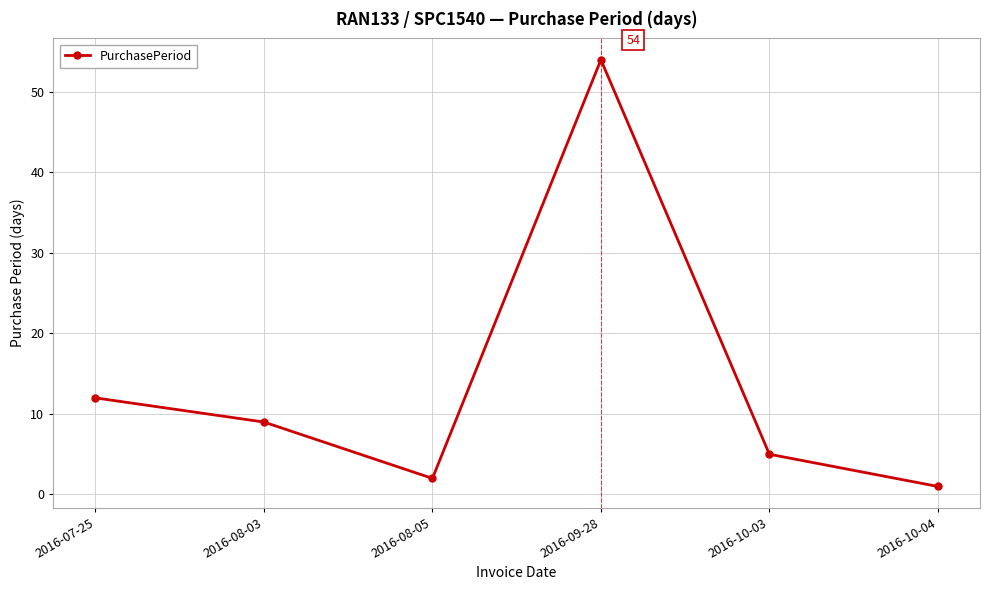

How many interior local valleys (lower than both neighbors) does the data have?

1